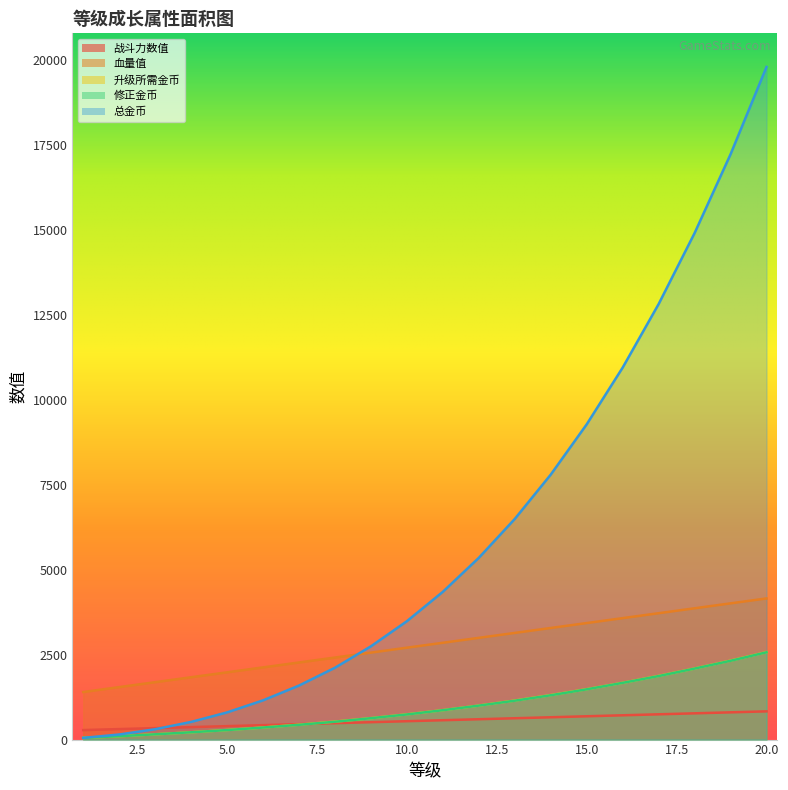

Which series has the largest total across all categories?

总金币